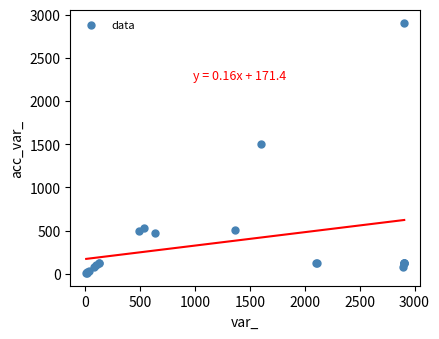

What Y value in the scatter plot is closest to 1456?

1505